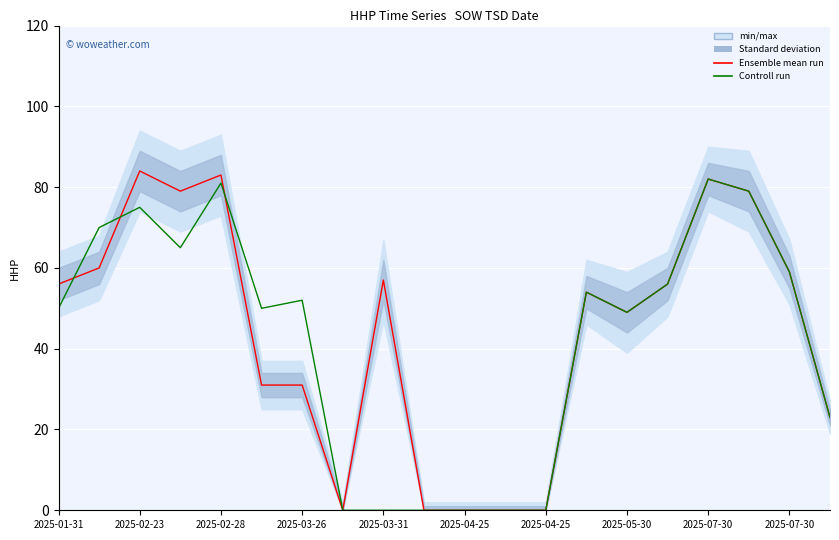

At 2025-07-30, list the series in order from largest to smallest.

Ensemble mean run, Controll run